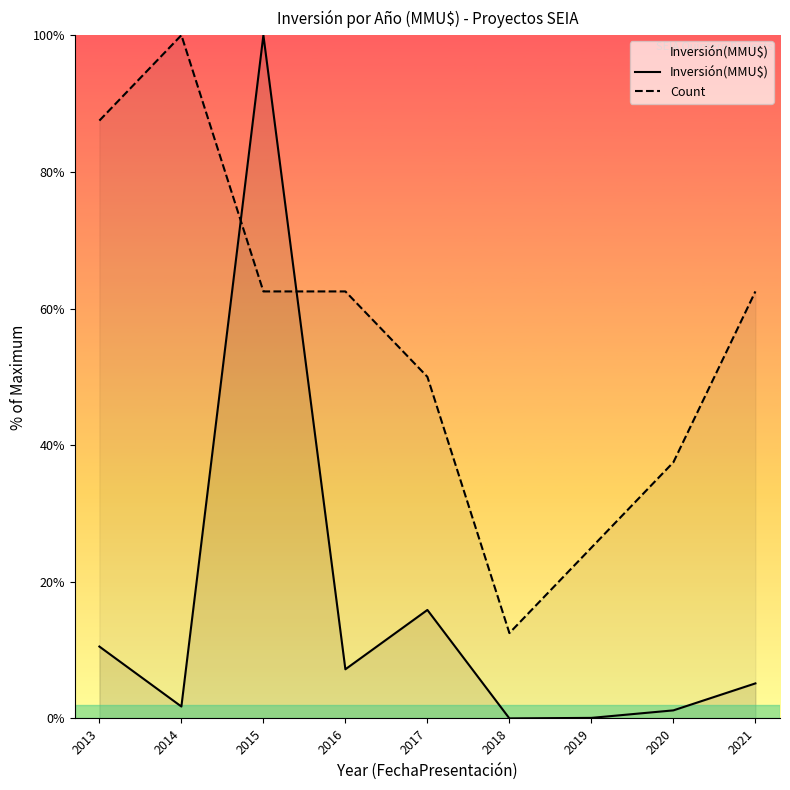

True or false: Count has a value of 25.0 at 2019.

True